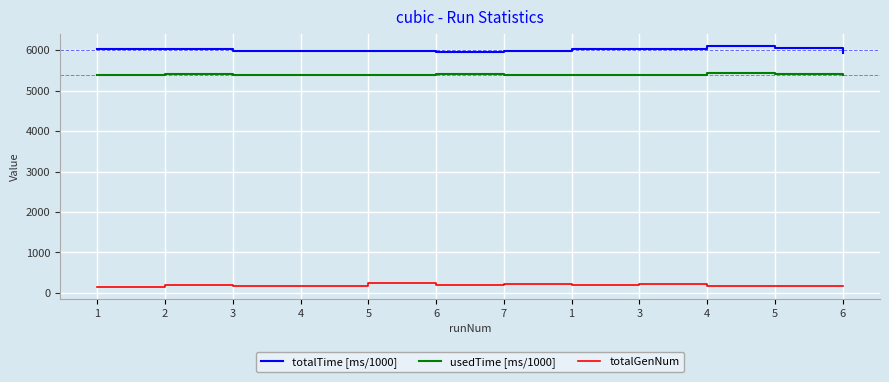

What is the value of the totalTime [ms/1000] point at the 2nd from the left?

6021.1